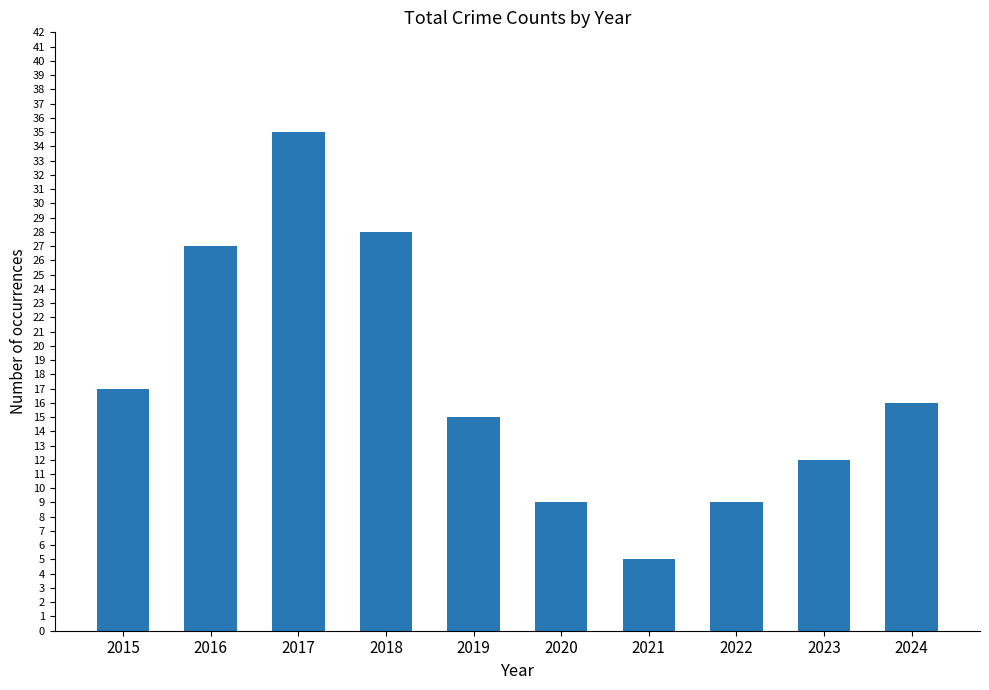

True or false: the data shows 35 at 2017.

True